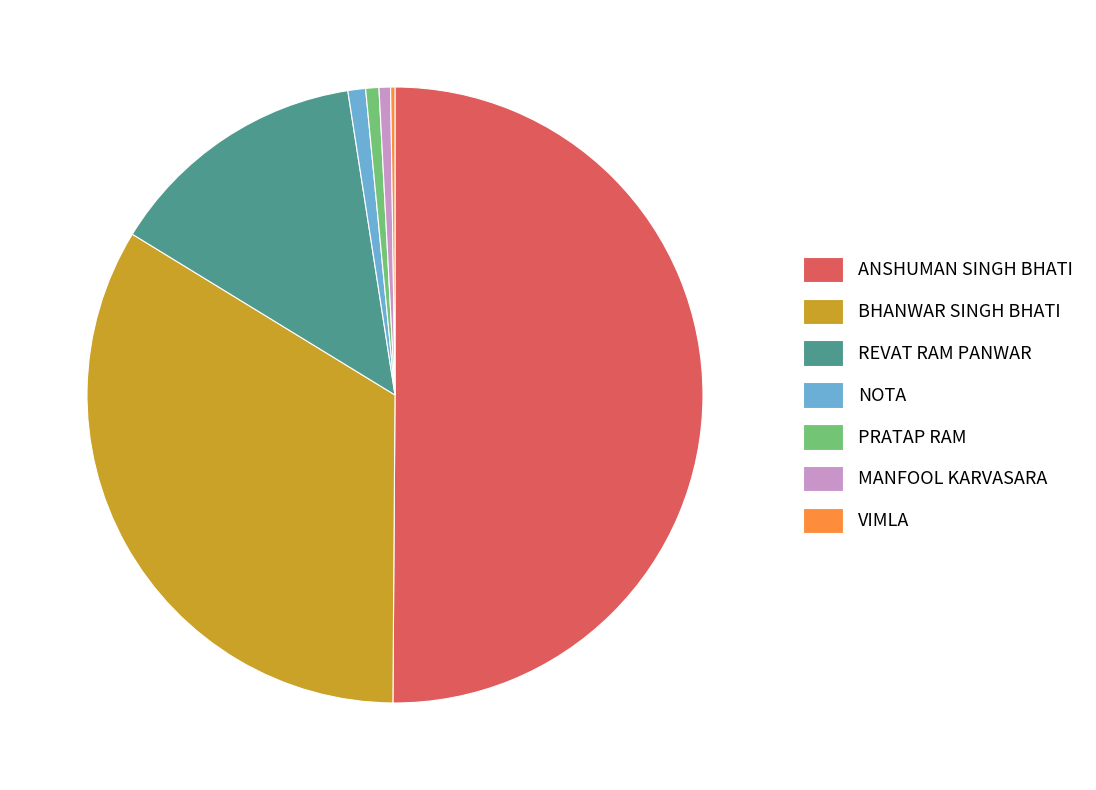

What is the largest slice in the pie chart?

ANSHUMAN SINGH BHATI